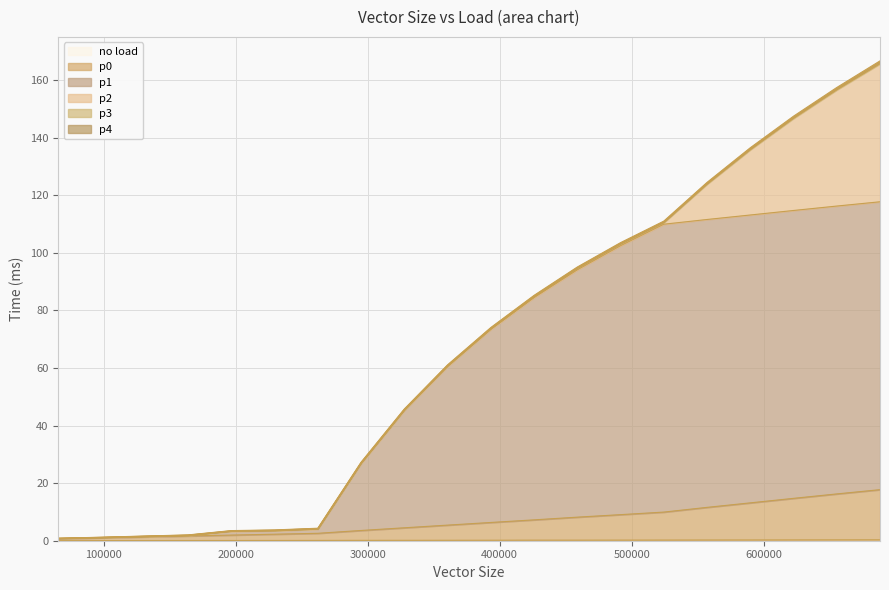

What is the difference between the highest and lowest values at 458752?

94.9